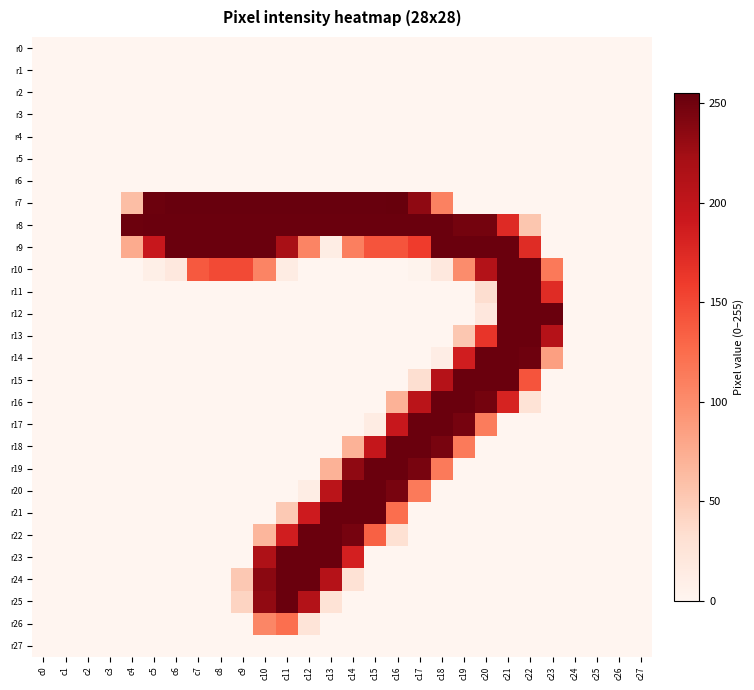

Count the number of categories in the chart.

28